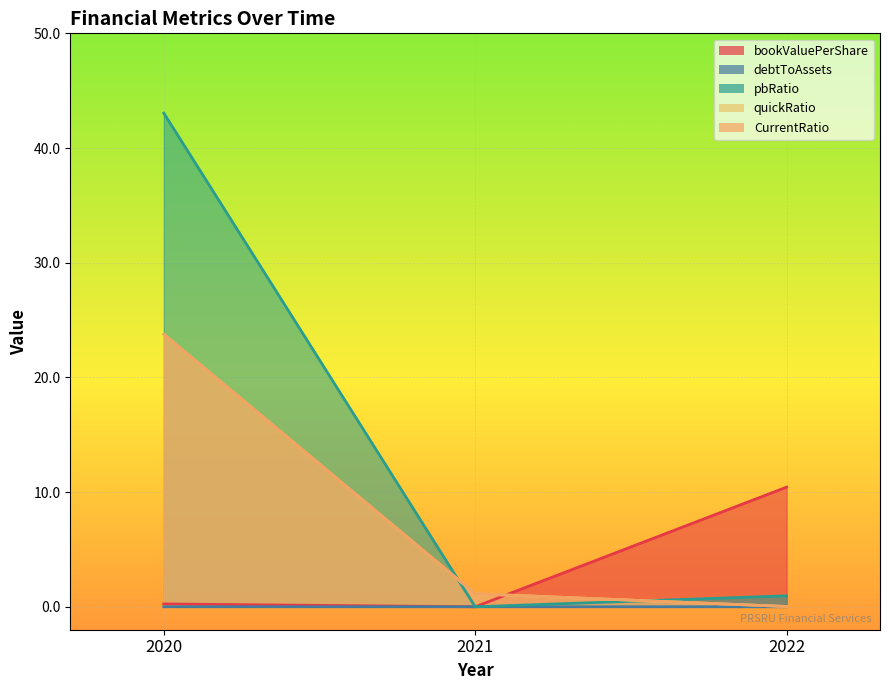

The value of CurrentRatio at 2021 is 0.7. True or false?

False